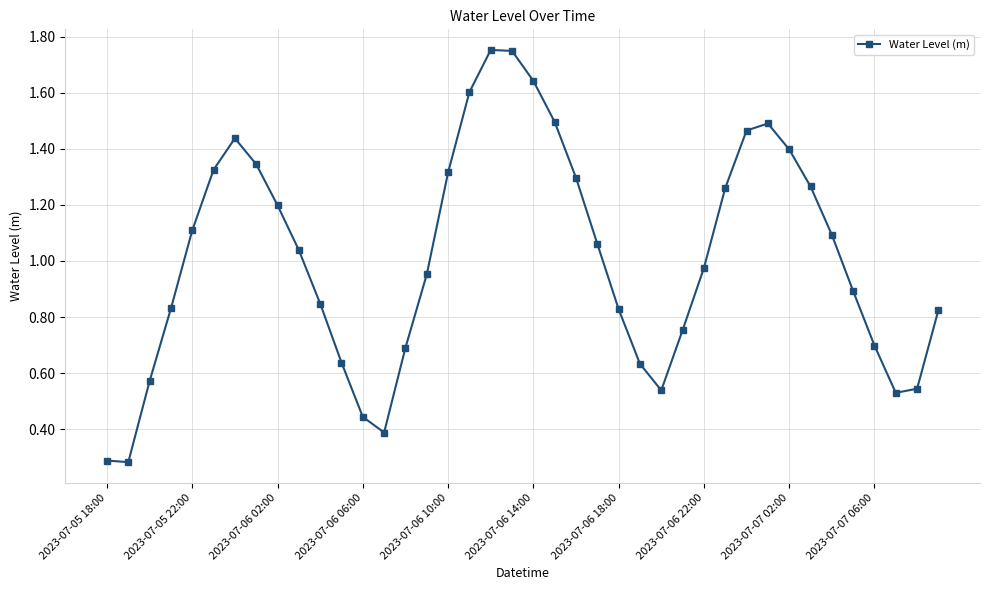

What is the sum of all values?

40.5